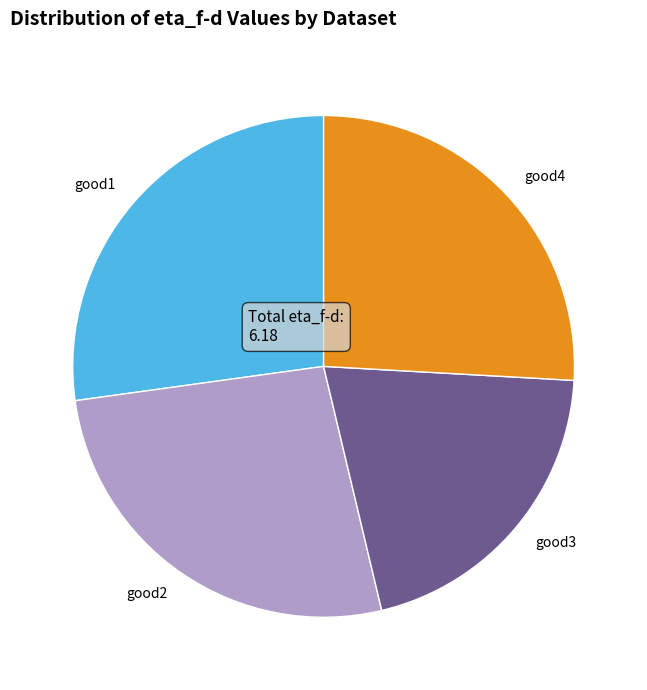

Which has a higher value, good2 or good1?

good1